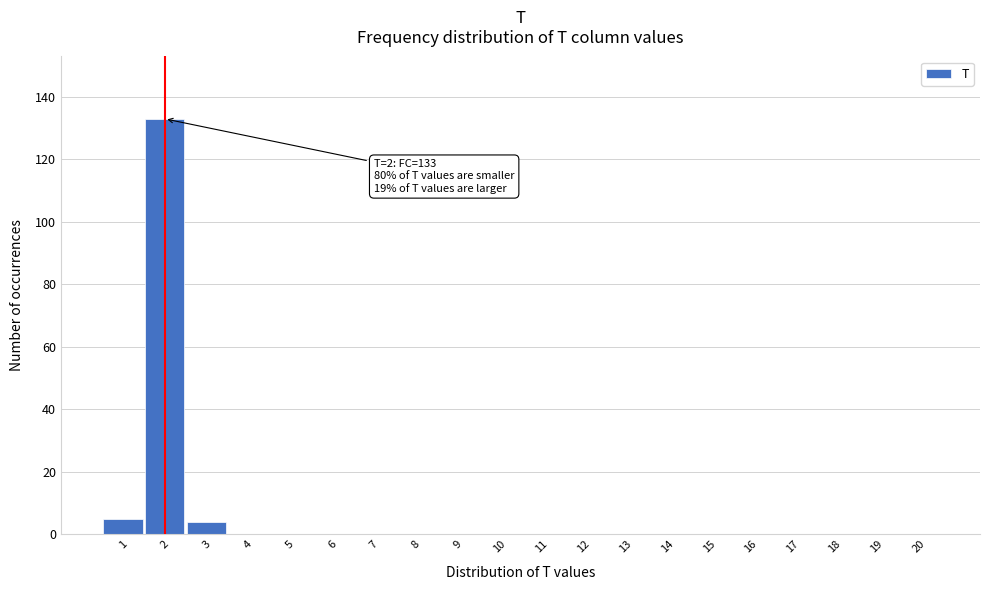

Over which range of the x-axis is the bar tallest?

1.5 to 2.5